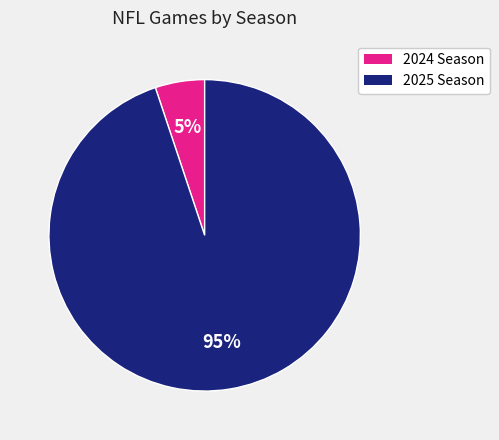

Is there any slice that represents more than half of the pie?

Yes